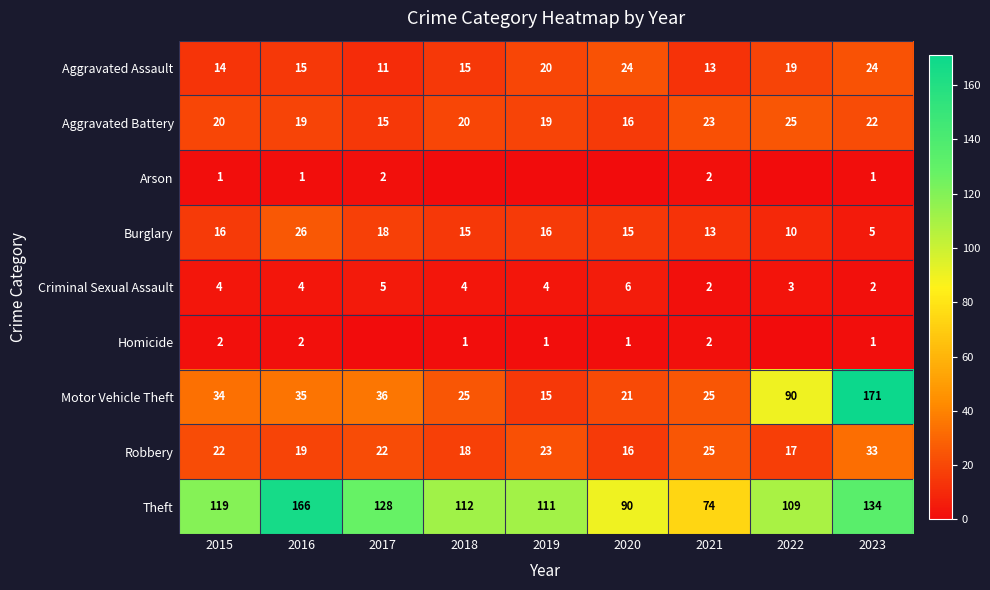

At 2015, list the series in order from smallest to largest.

Arson, Homicide, Criminal Sexual Assault, Aggravated Assault, Burglary, Aggravated Battery, Robbery, Motor Vehicle Theft, Theft